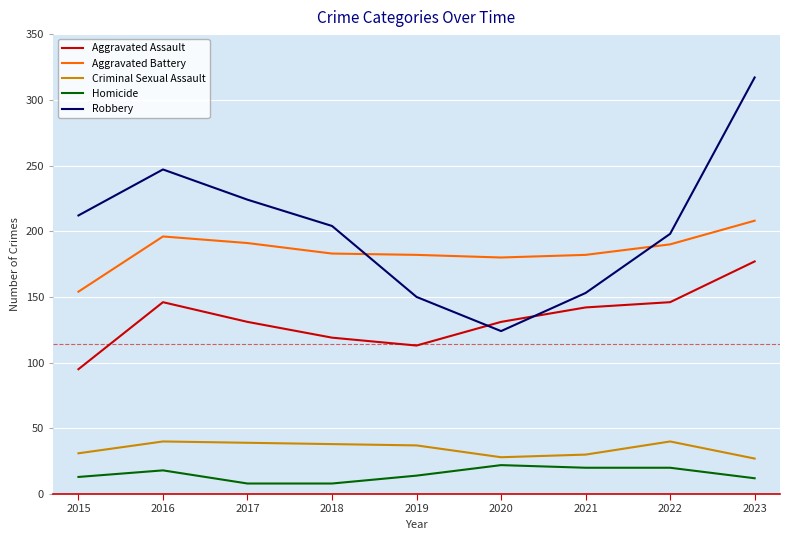

What is the difference between the maximum and minimum values in the Aggravated Battery series?

54